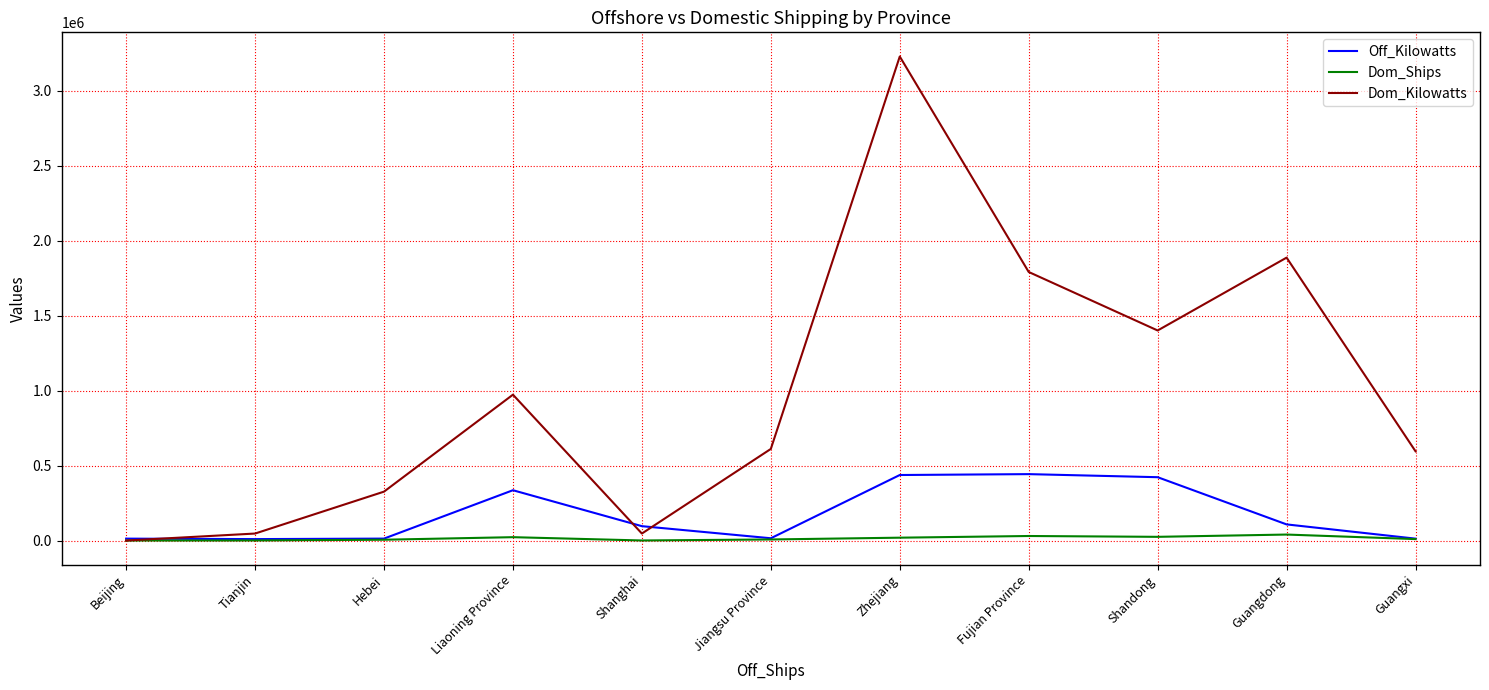

Rank the series at Liaoning Province from lowest to highest value.

Dom_Ships, Off_Kilowatts, Dom_Kilowatts